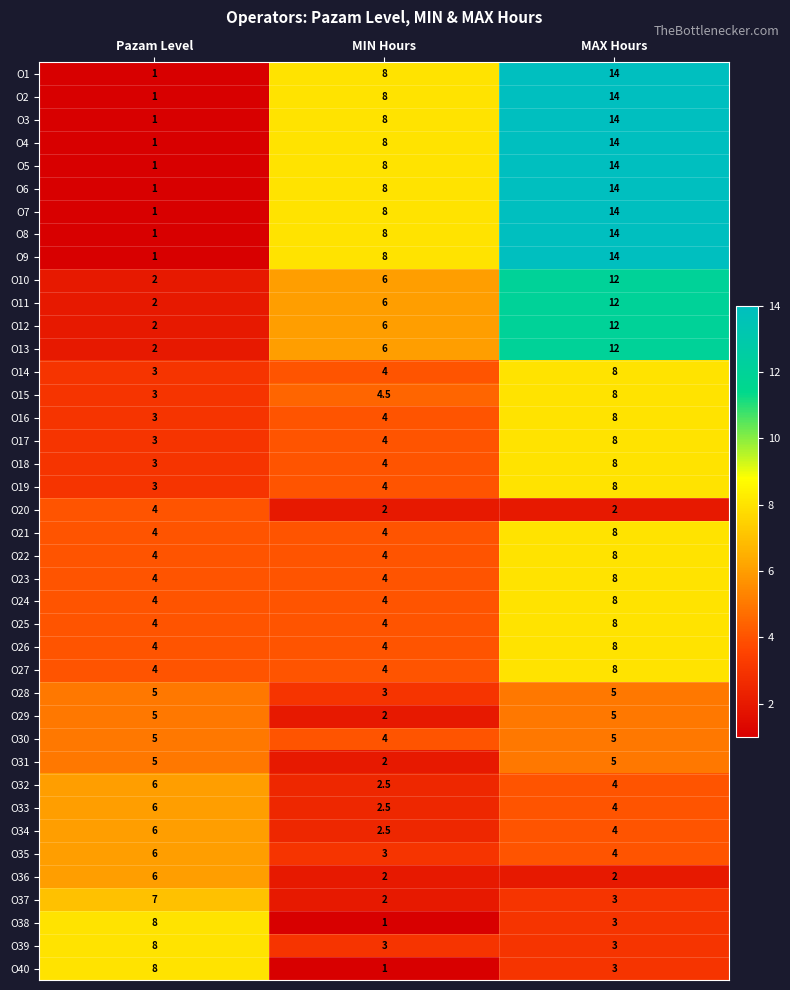

Count the O12 values in the range 2 to 12.

3